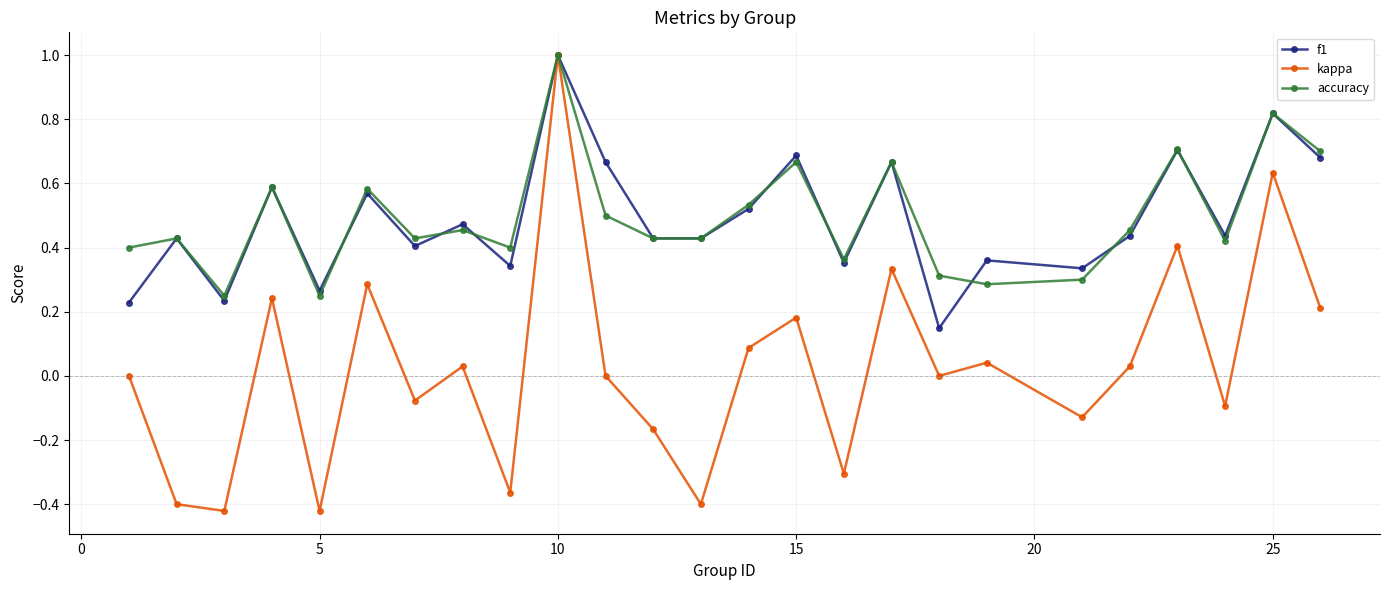

What is the highest value of the f1 series?

1.0